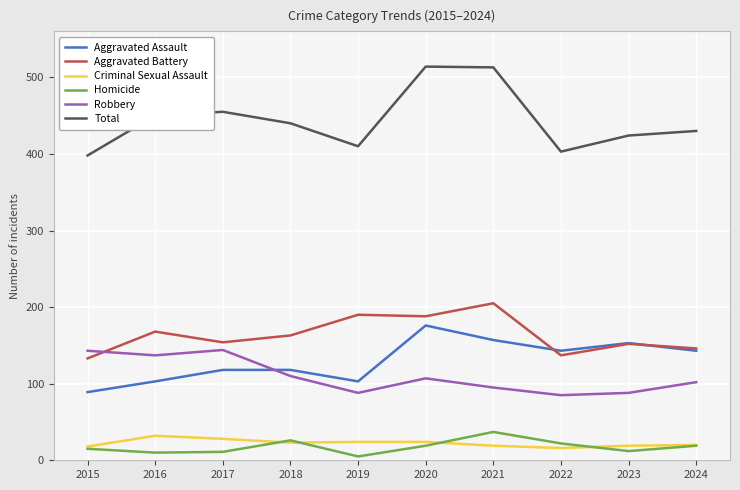

List the series in order of their peak value, highest first.

Total, Aggravated Battery, Aggravated Assault, Robbery, Homicide, Criminal Sexual Assault